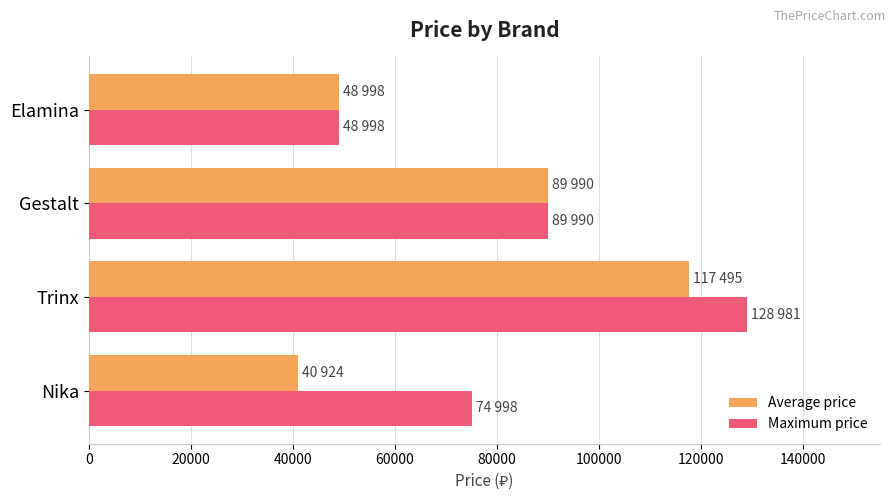

At which label is Average price closest to 79209?

Gestalt